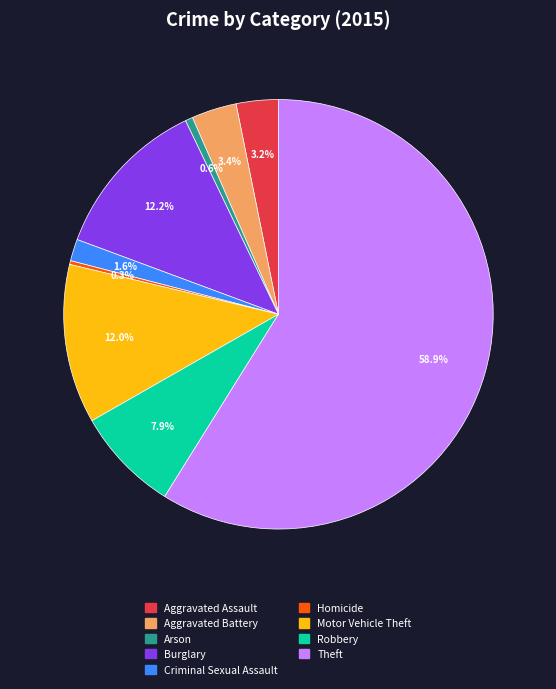

What percentage is the Motor Vehicle Theft slice, to the nearest percent?

12%